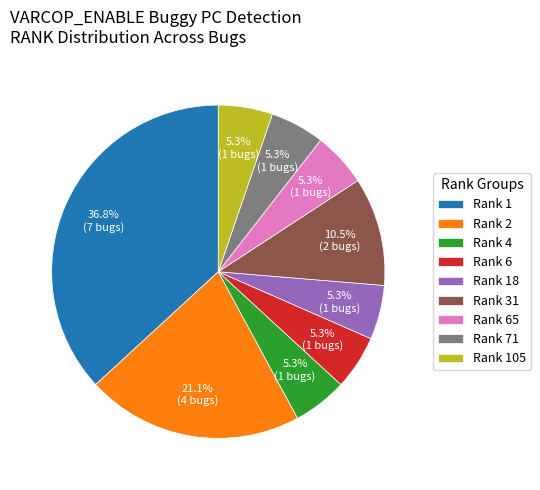

What percentage is NOT represented by Rank 65?

94.7%